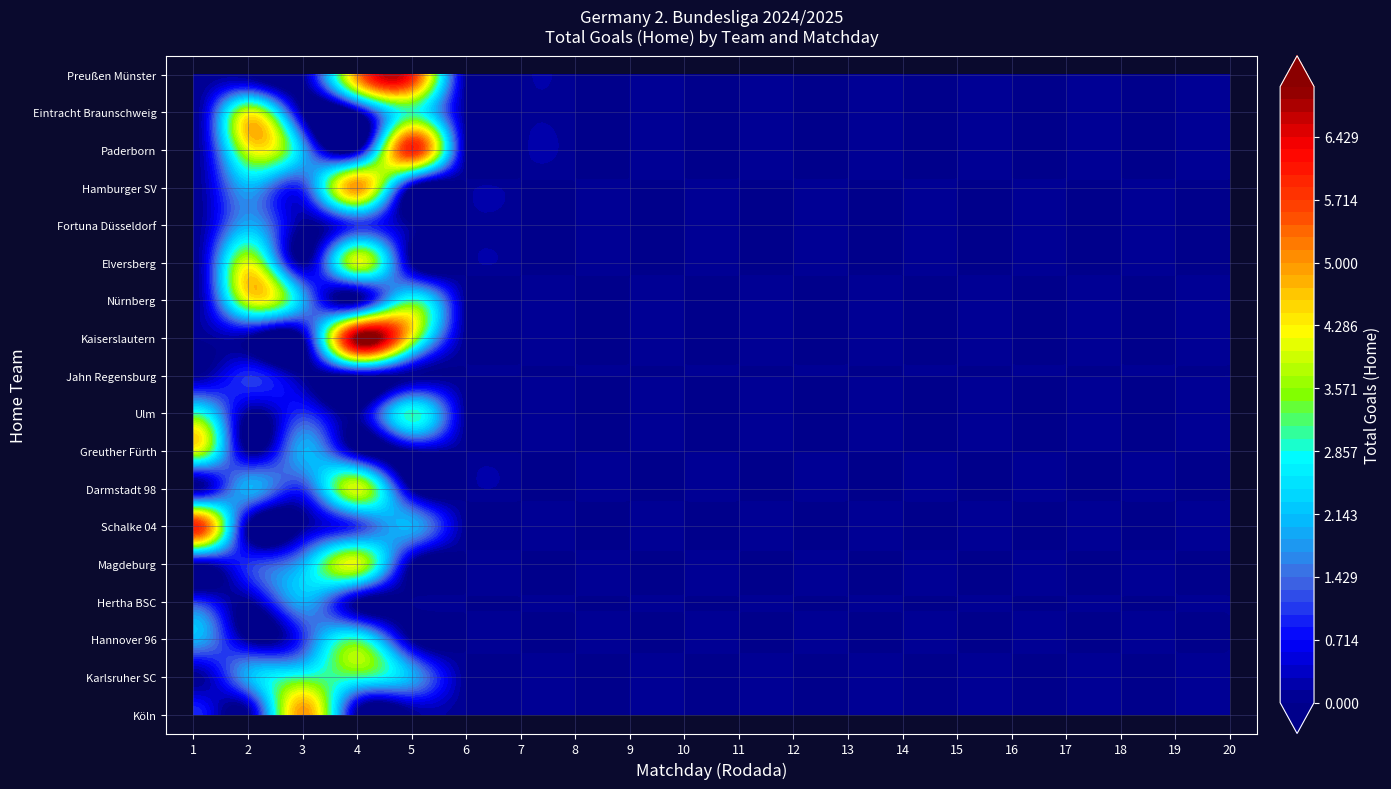

What is the sum of the Karlsruher SC values at 12 and 4?

3